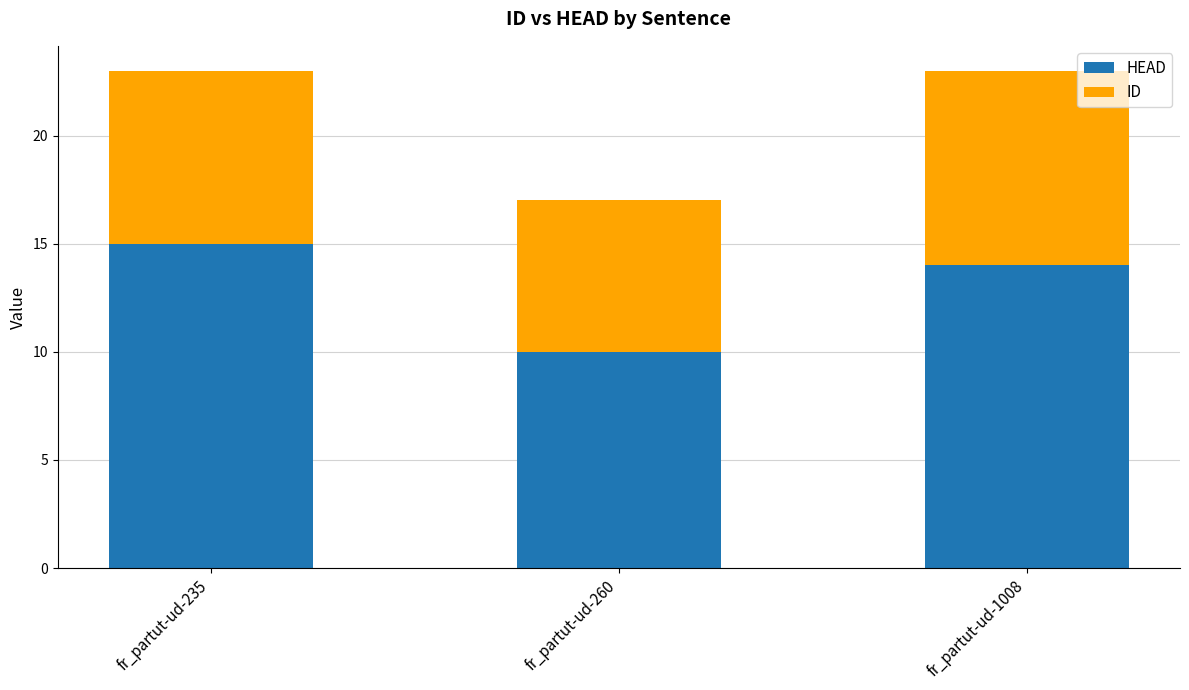

Reading right to left, transcribe the values for HEAD.

14	10	15